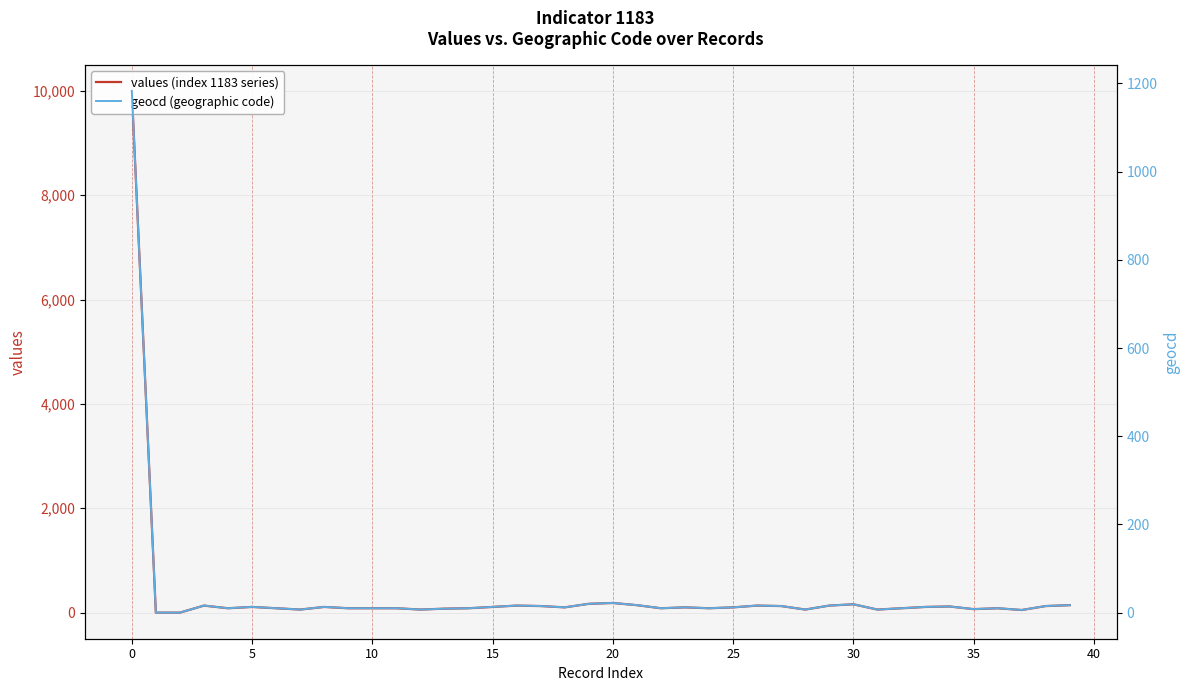

What is the difference between the highest and lowest values at 37?

44